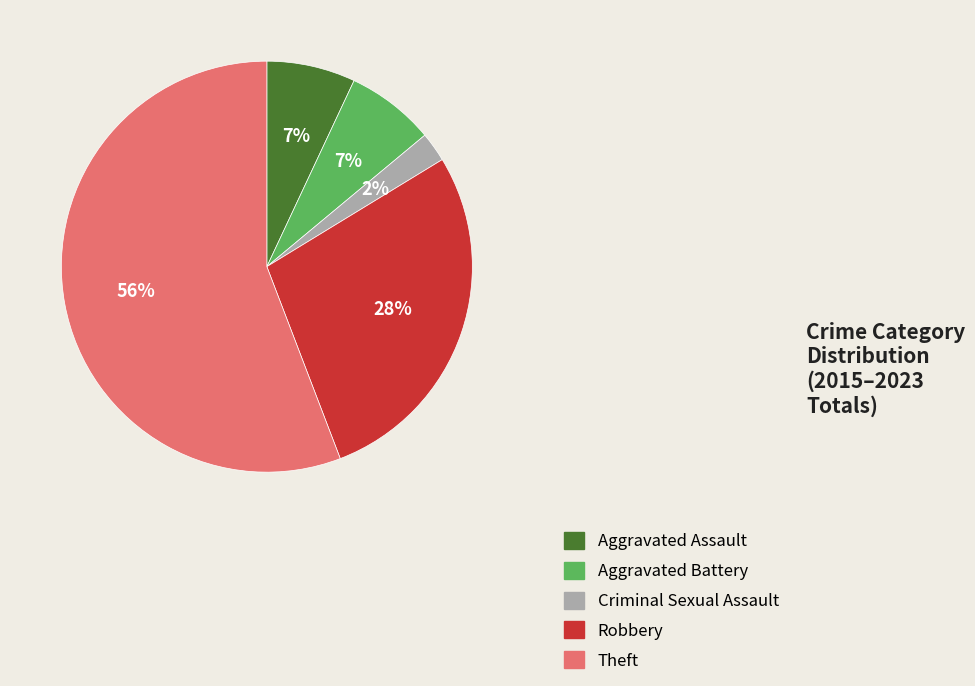

To the nearest percent, what portion does Aggravated Battery represent?

7%